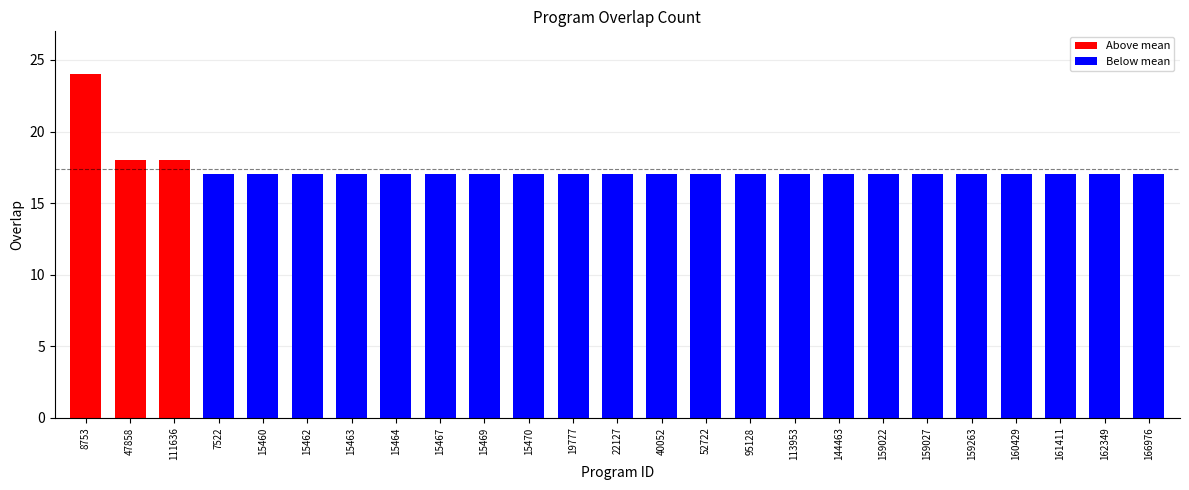

Reading right to left, extract all data points from this chart.

17	17	17	17	17	17	17	17	17	17	17	17	17	17	17	17	17	17	17	17	17	17	18	18	24